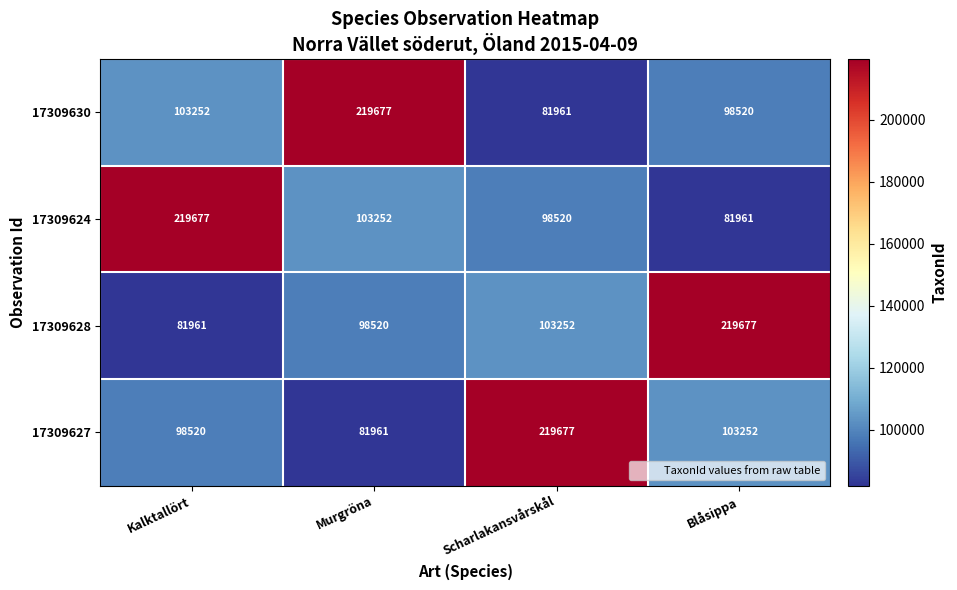

What is the greatest value displayed?

219677